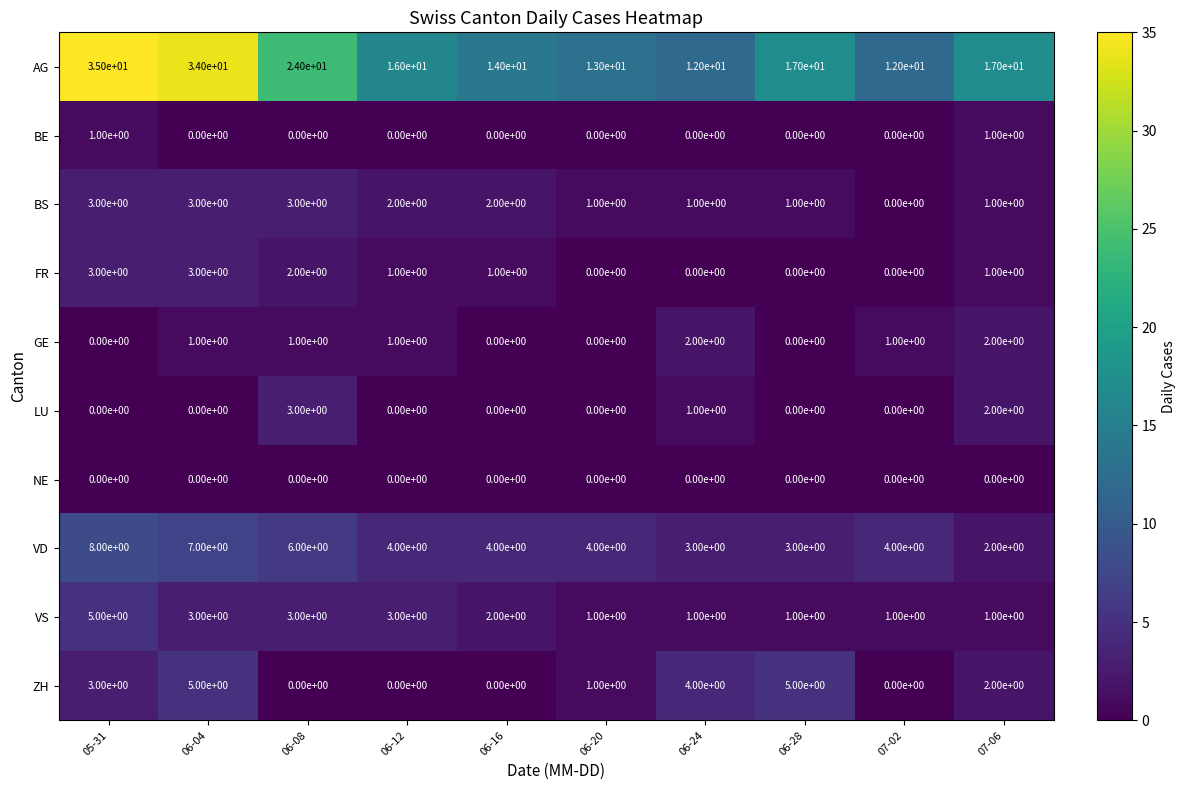

At which label is LU closest to 1?

06-24